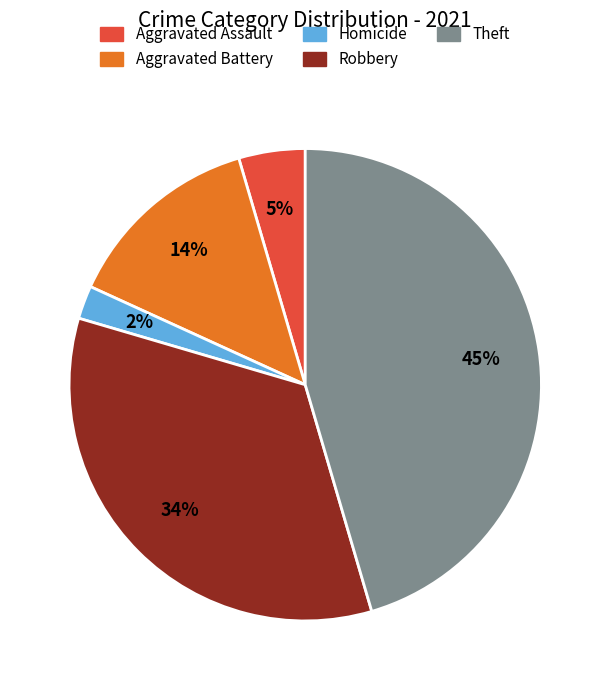

To the nearest percent, what is the difference between the largest and smallest slice percentages?

43%